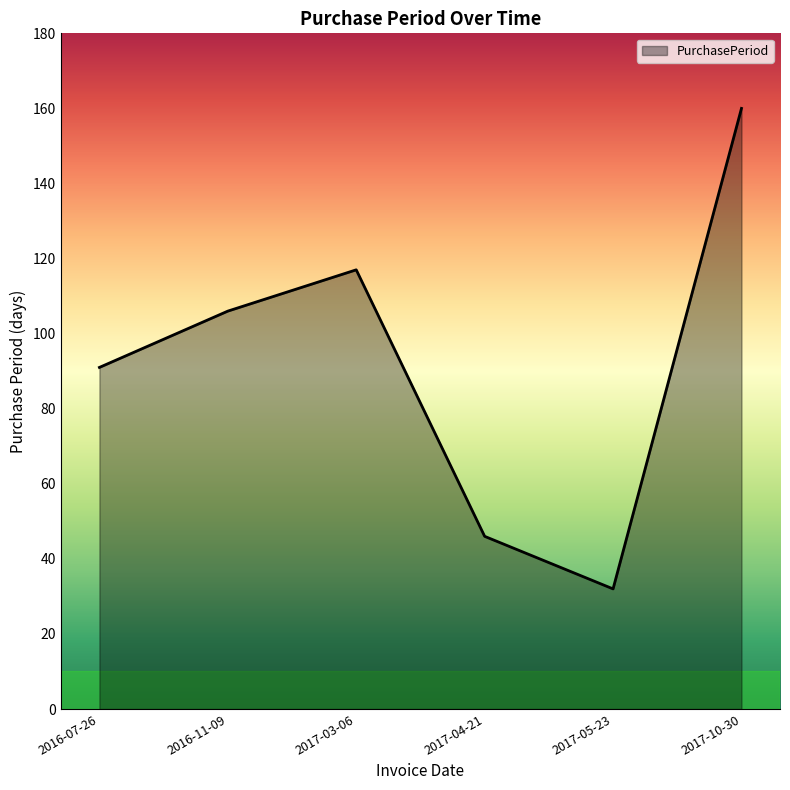

At which label is the value closest to 96?

2016-07-26